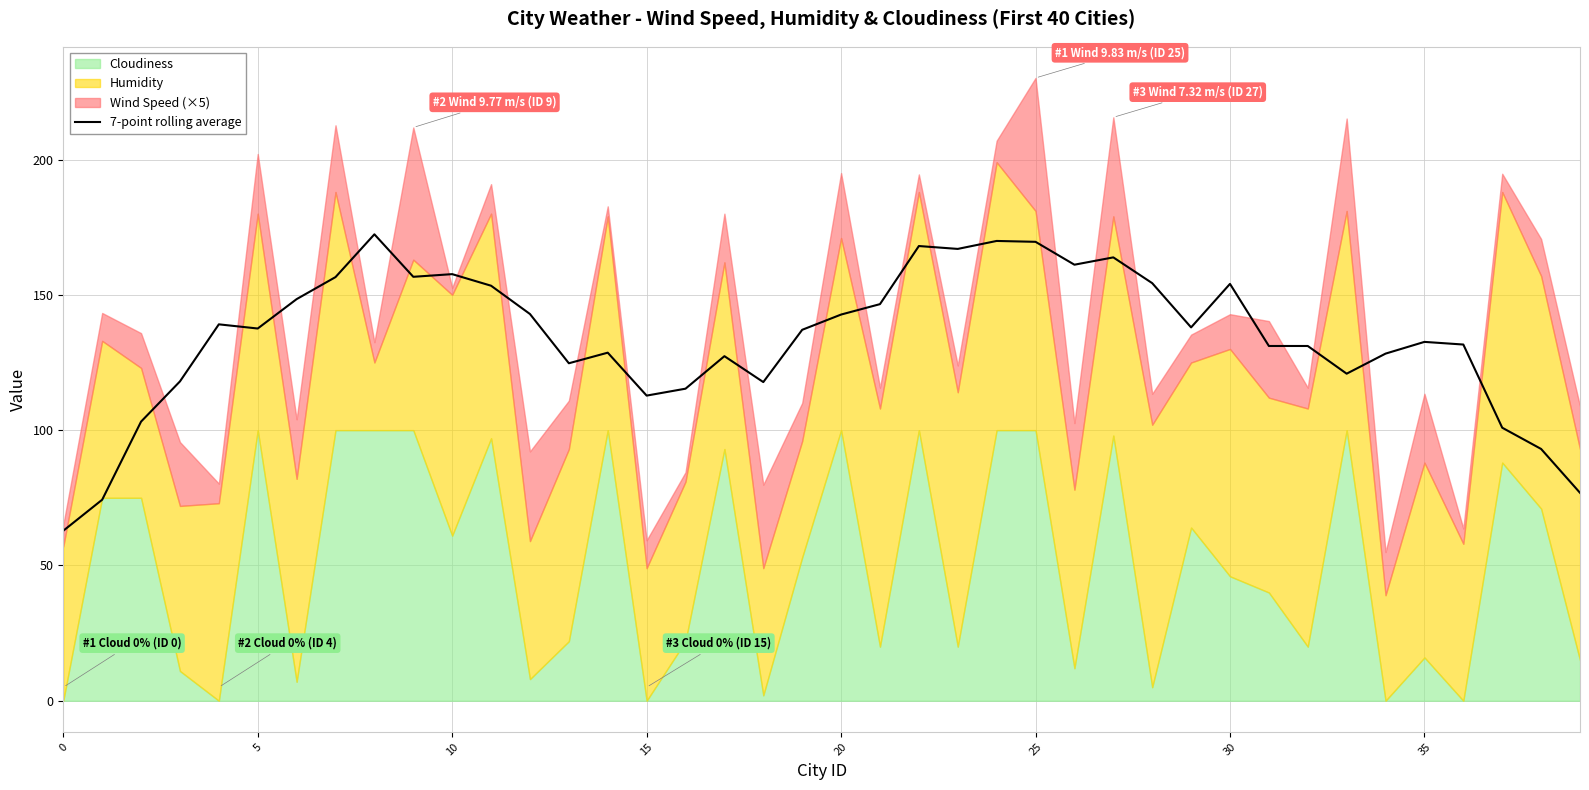

Reading right to left, transcribe all the data shown in this chart.

76.8	93.0	100.9	131.6	132.6	128.3	120.9	131.1	131.1	154.1	138.0	154.3	163.8	161.1	169.6	169.9	167.0	168.0	146.6	142.7	137.1	117.8	127.3	115.3	112.8	128.6	124.7	142.9	153.4	157.6	156.7	172.4	156.6	148.4	137.6	139.1	118.0	103.1	74.3	62.8